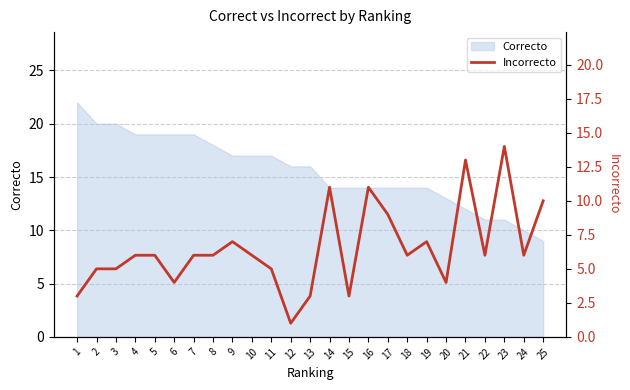

What is the smallest value displayed?

1